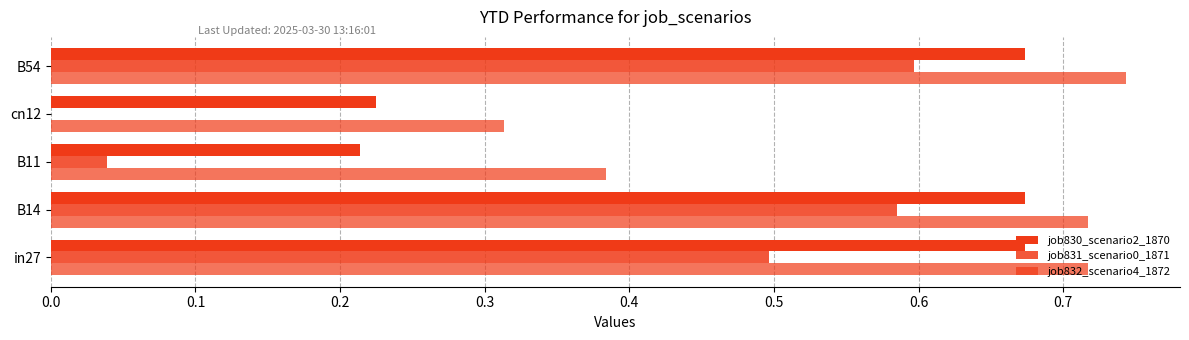

How many categories are shown in the chart?

5